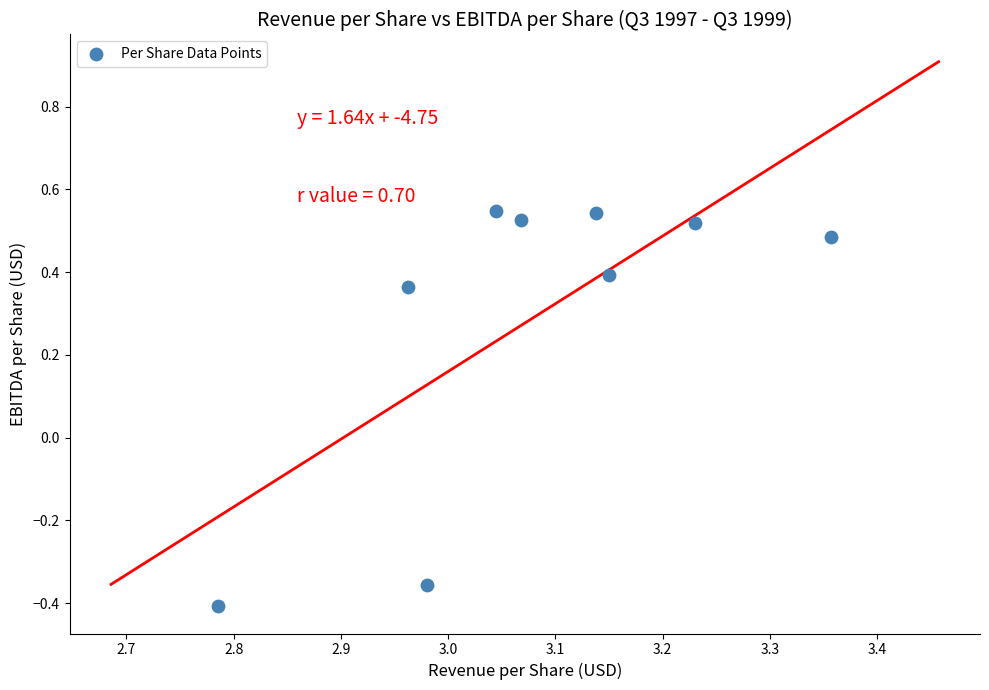

What is the average X value?

3.1